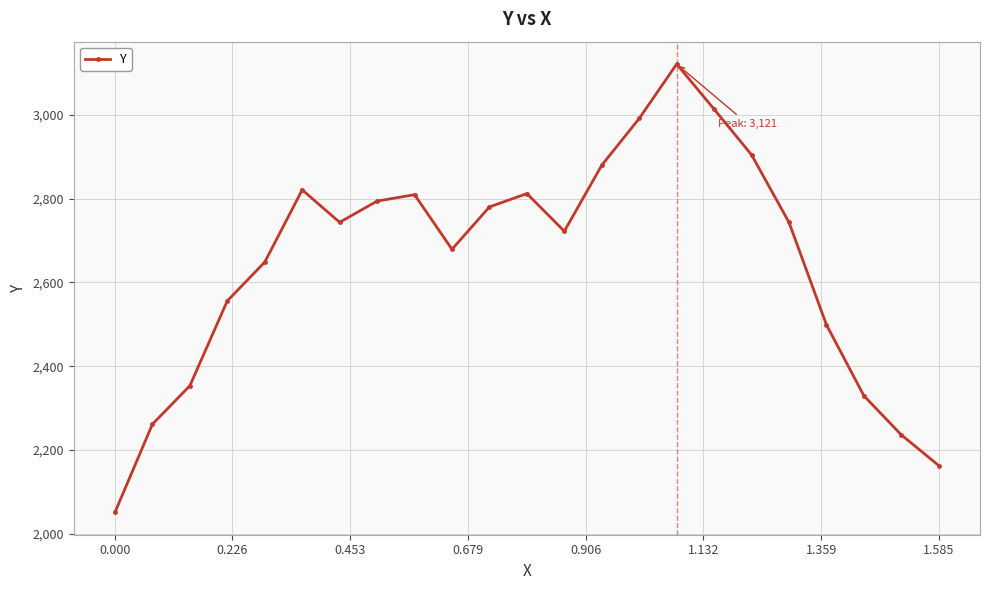

What is the average value?

2648.3